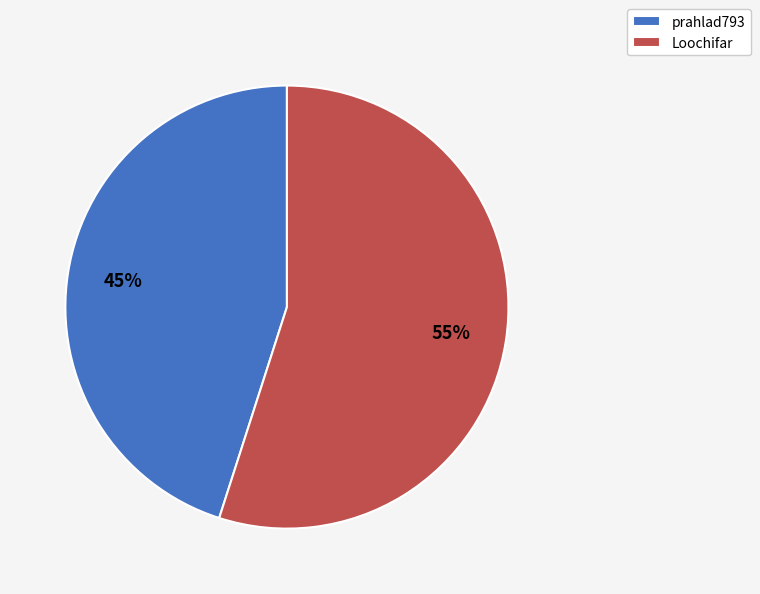

How many slices are in this pie chart?

2